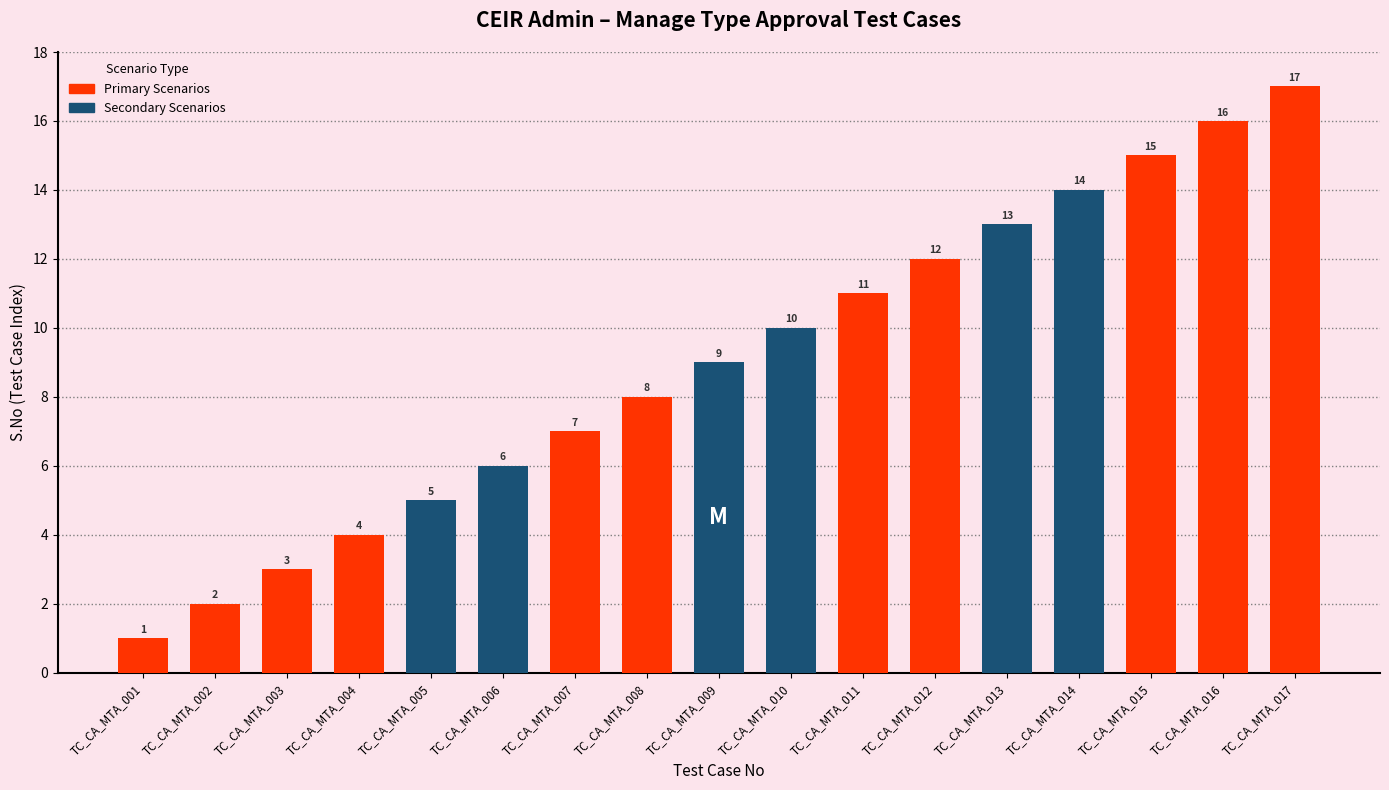

How many bars are there in total?

17